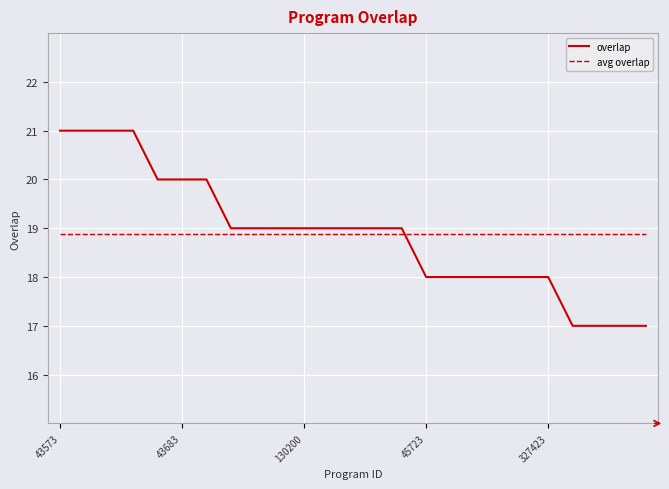

What are all the series names shown in the legend?

overlap, avg overlap